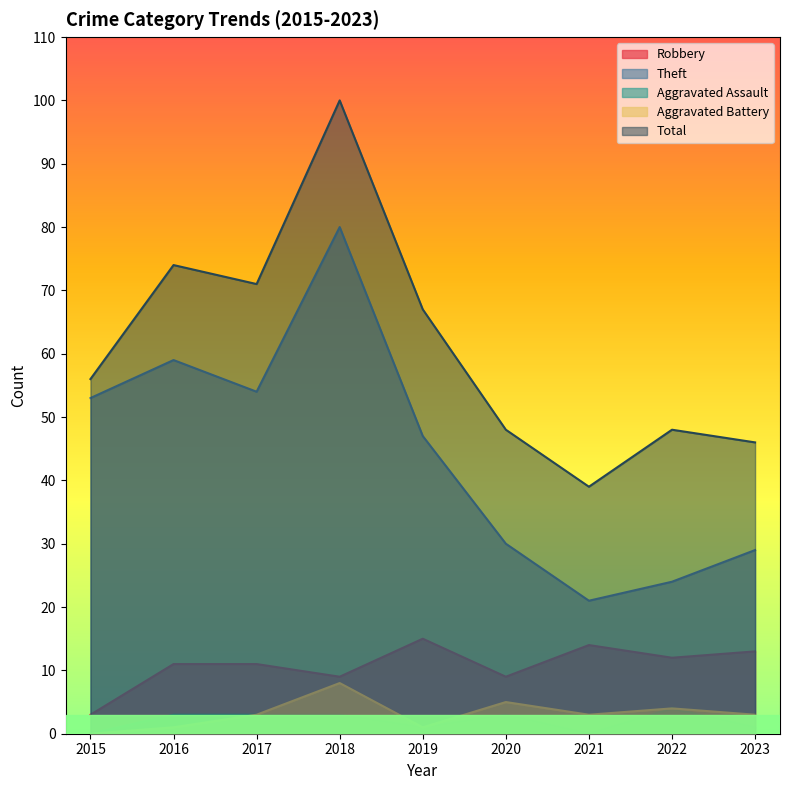

What are all the series names shown in the legend?

Robbery, Theft, Aggravated Assault, Aggravated Battery, Total